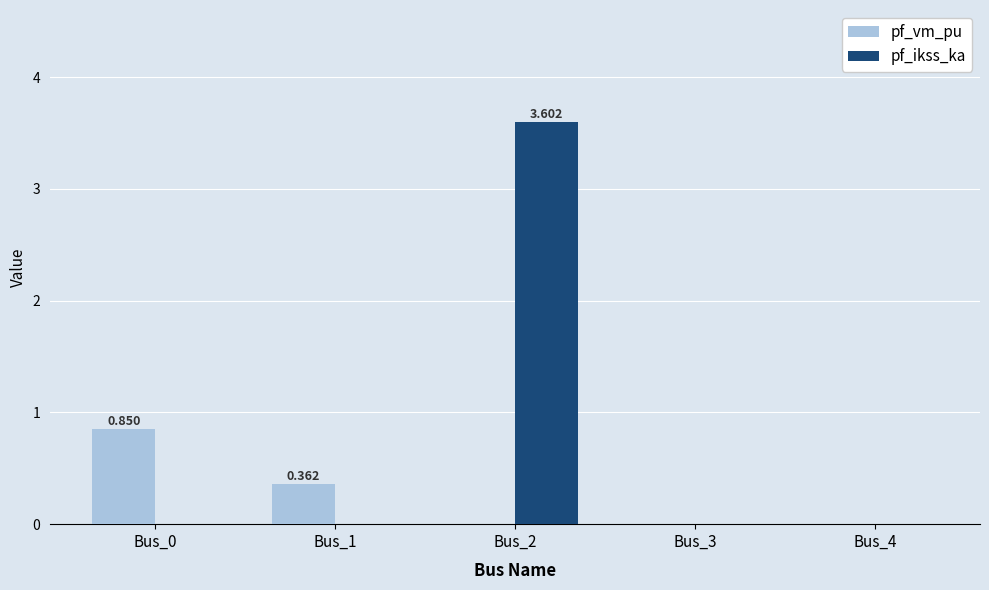

What are all the series names shown in the legend?

pf_vm_pu, pf_ikss_ka